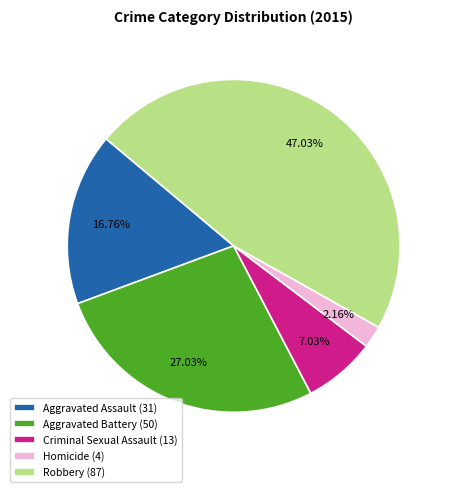

Does Robbery account for over 50% of the chart?

No